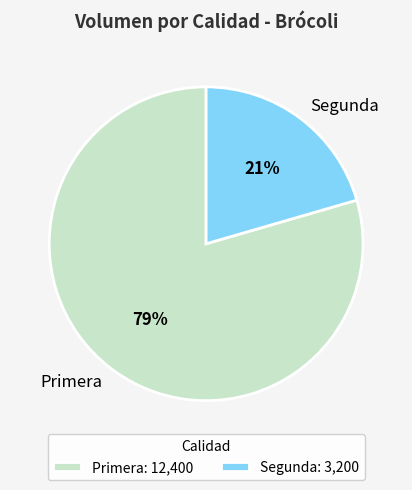

Between Segunda and Primera, which is larger?

Primera